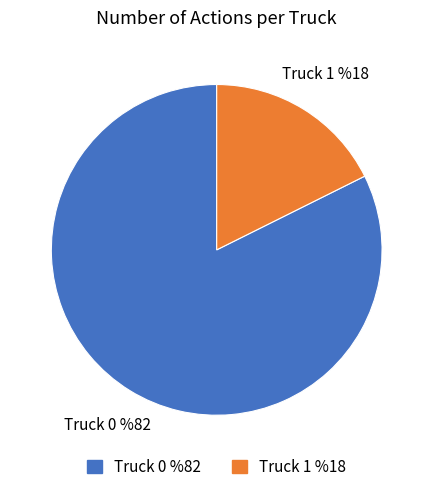

Is Truck 0 the majority of the pie?

Yes